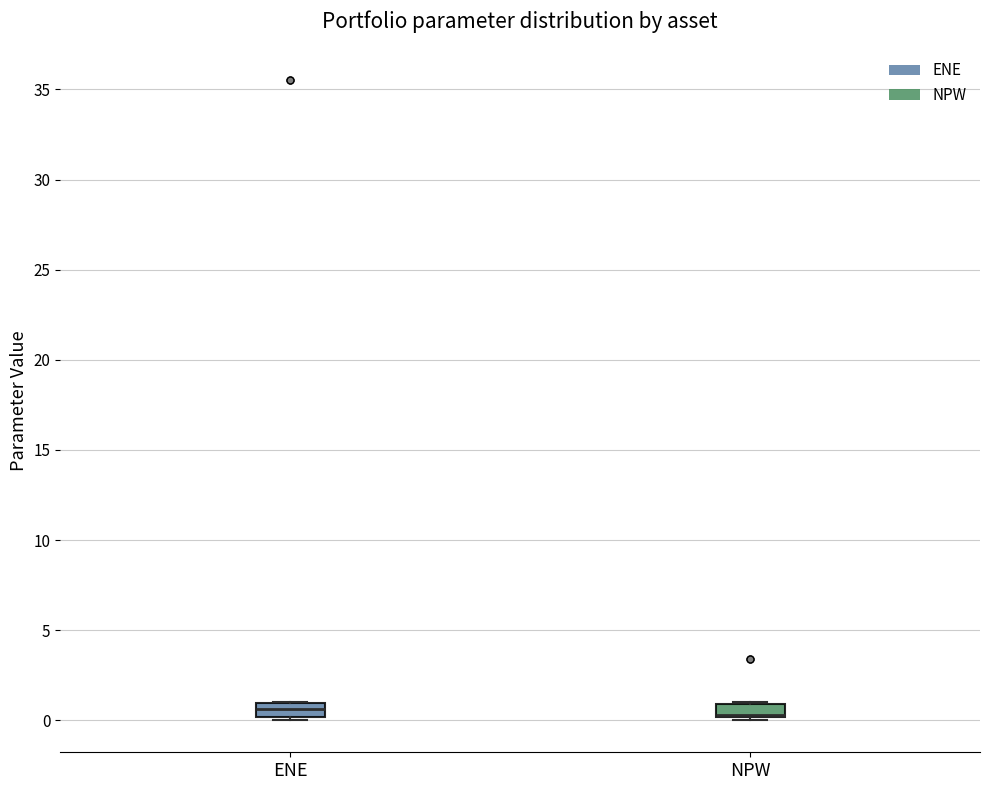

Where does the median line of the box for ENE sit on the y-axis? The values are not printed on the chart, so give them approximately, as read against the axis.

0.5